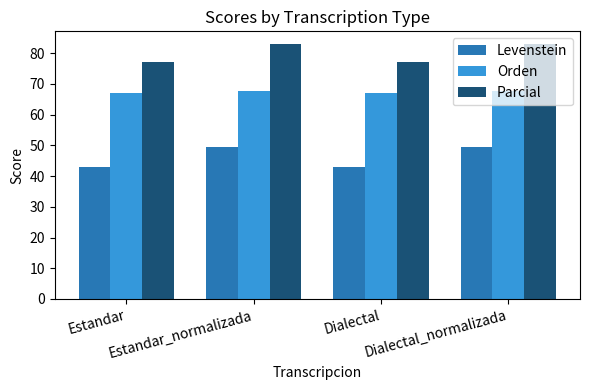

What is the difference between the second highest and minimum values in the Levenstein series?

6.4